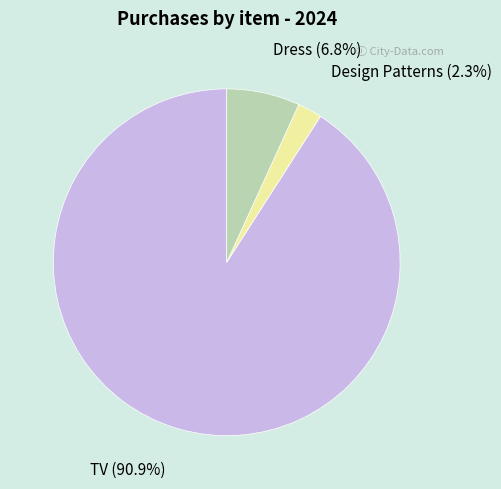

Does any single category account for the majority?

Yes